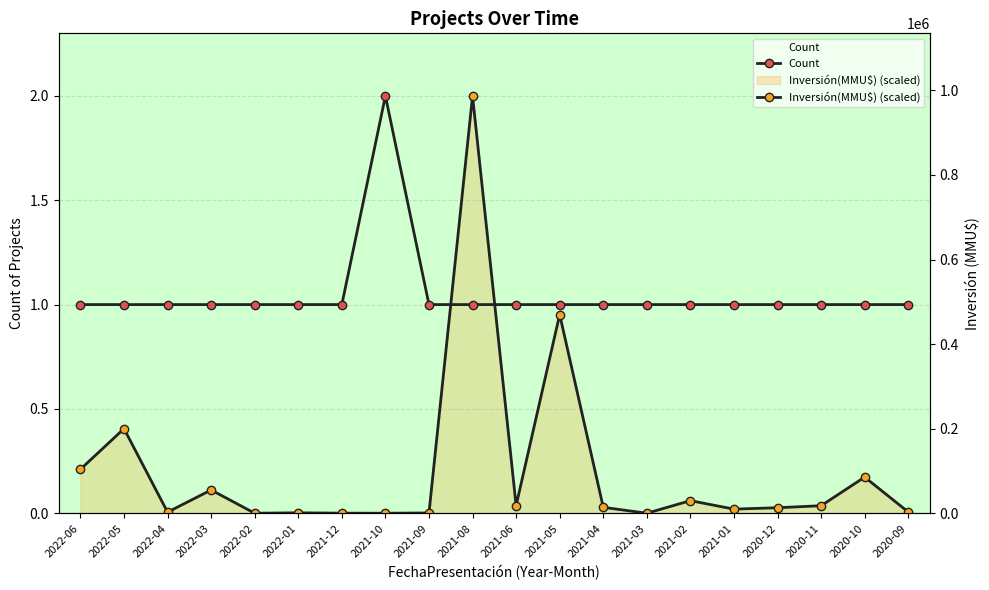

True or false: Inversión(MMU$) (scaled) has a value of 0.0 at 2021-09.

True